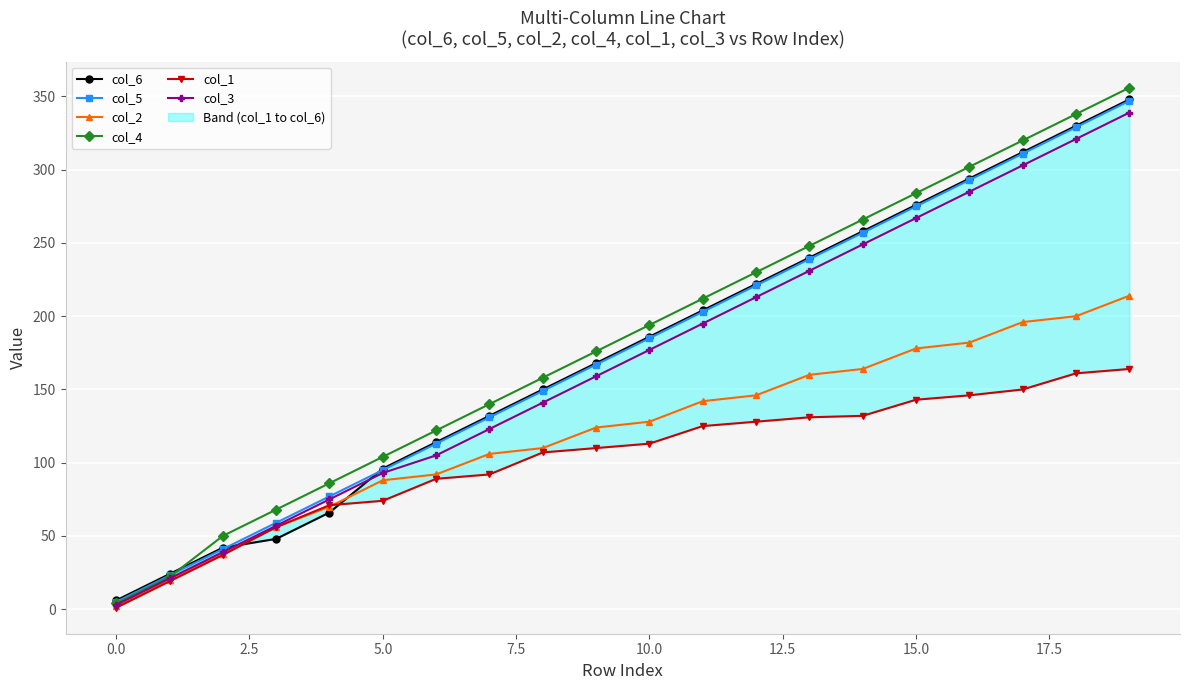

The col_4 series shows 507 at 15.0. True or false?

False